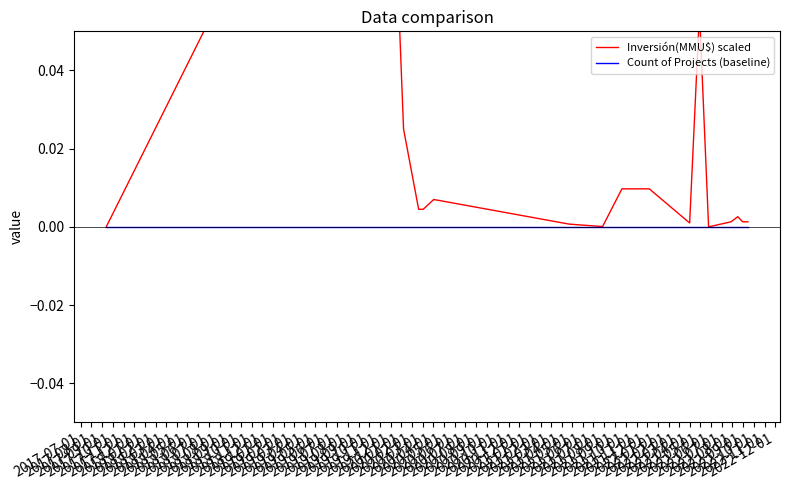

At which category is the sum across all series the highest?

2018-12-01